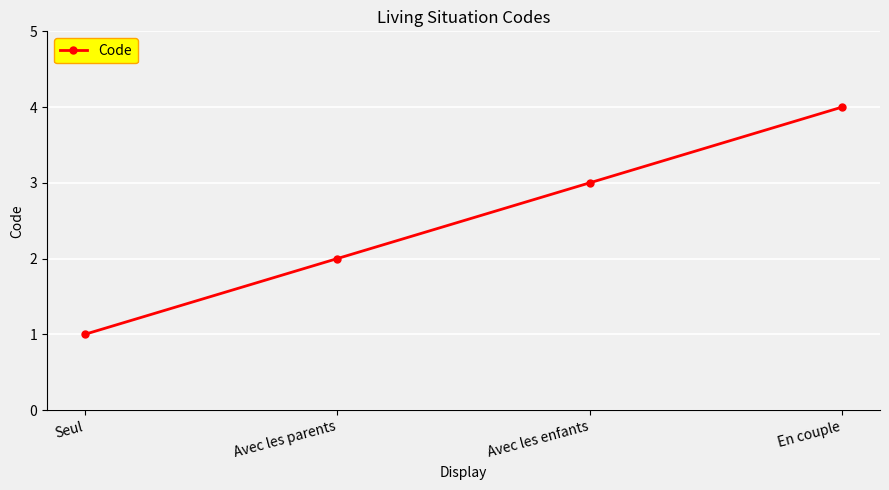

What is the difference between the maximum and minimum values?

3